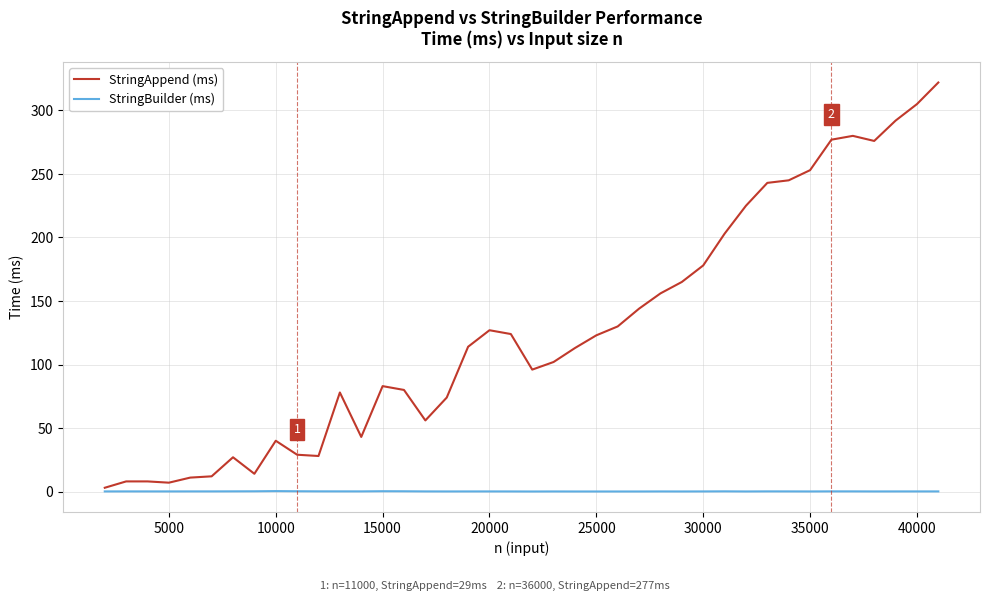

List the series in order of their overall mean, lowest first.

StringBuilder (ms), StringAppend (ms)